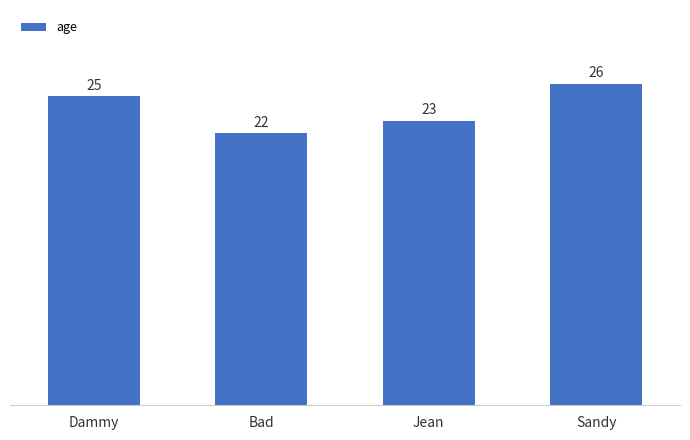

Rank the categories by value from highest to lowest.

Sandy, Dammy, Jean, Bad